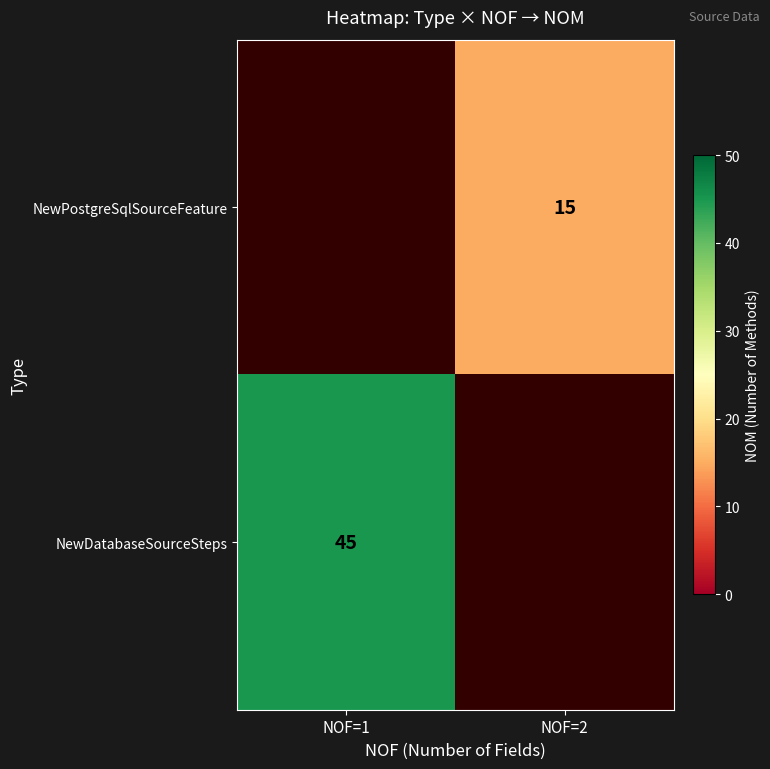

The NewDatabaseSourceSteps series shows 75 at NOF=1. True or false?

False